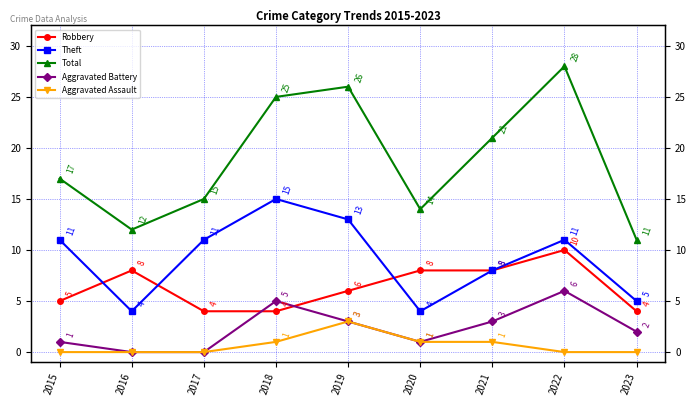

Does the chart display data point markers on the line(s)?

Yes